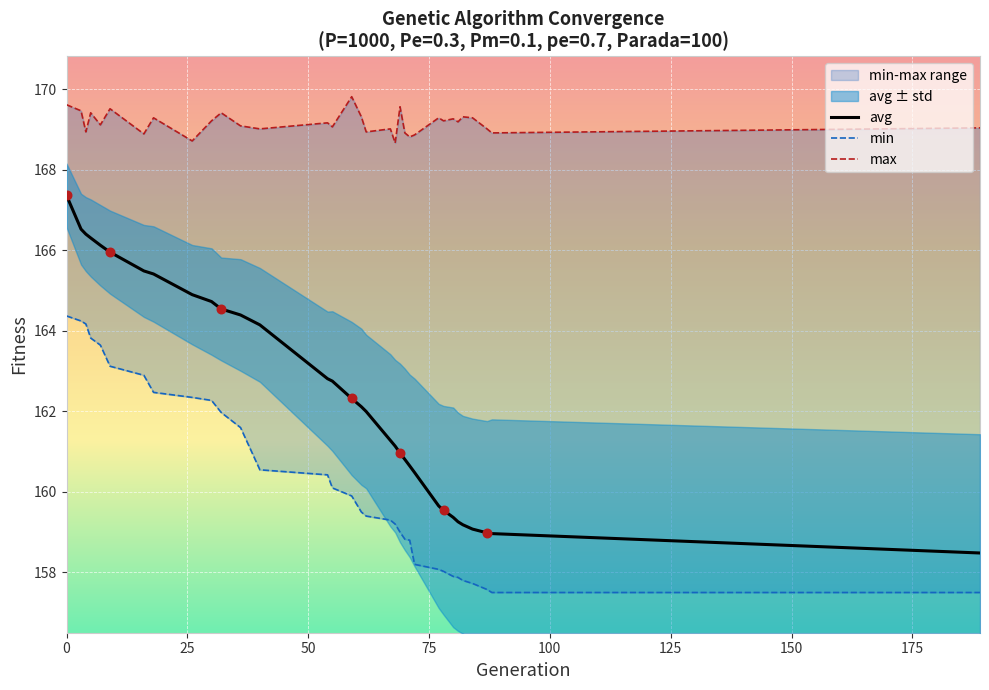

Which series contains the highest Y value?

max